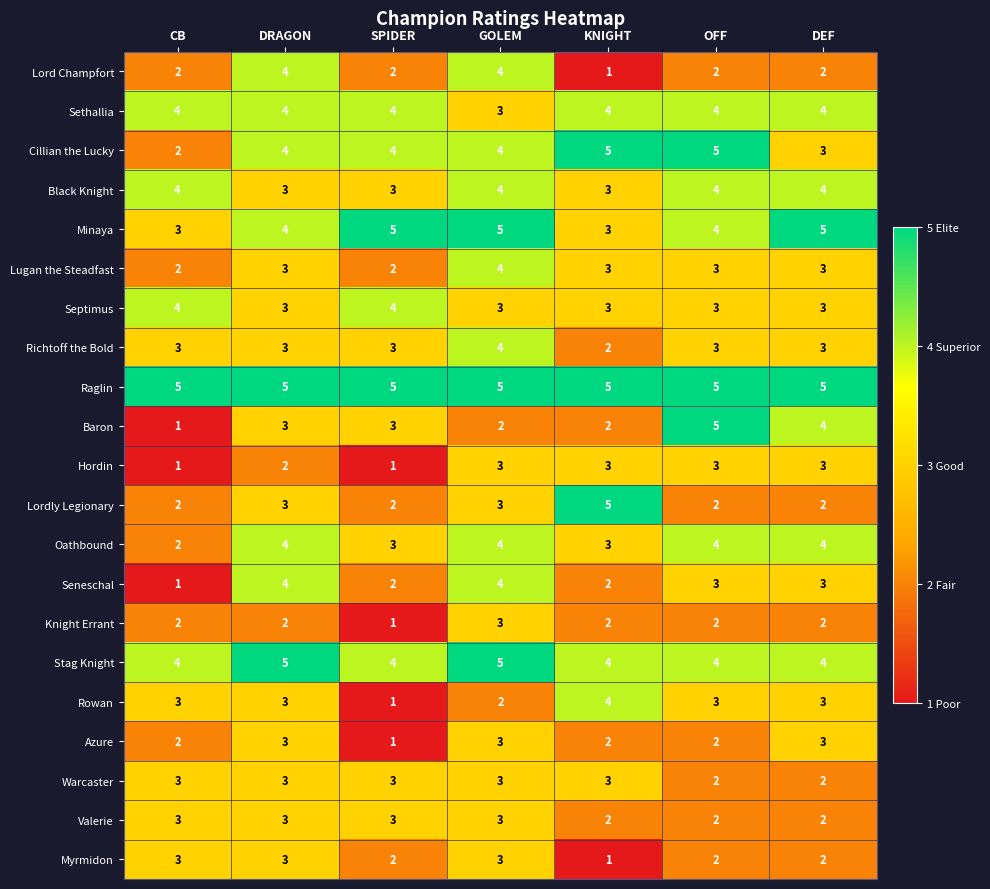

What is the highest value of the Rowan series?

4